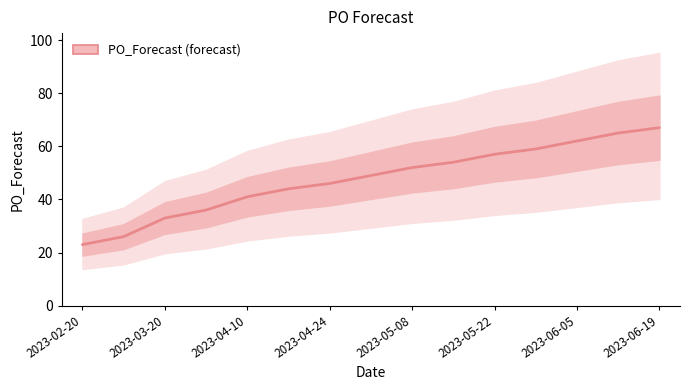

How many data points are less than 49?

7